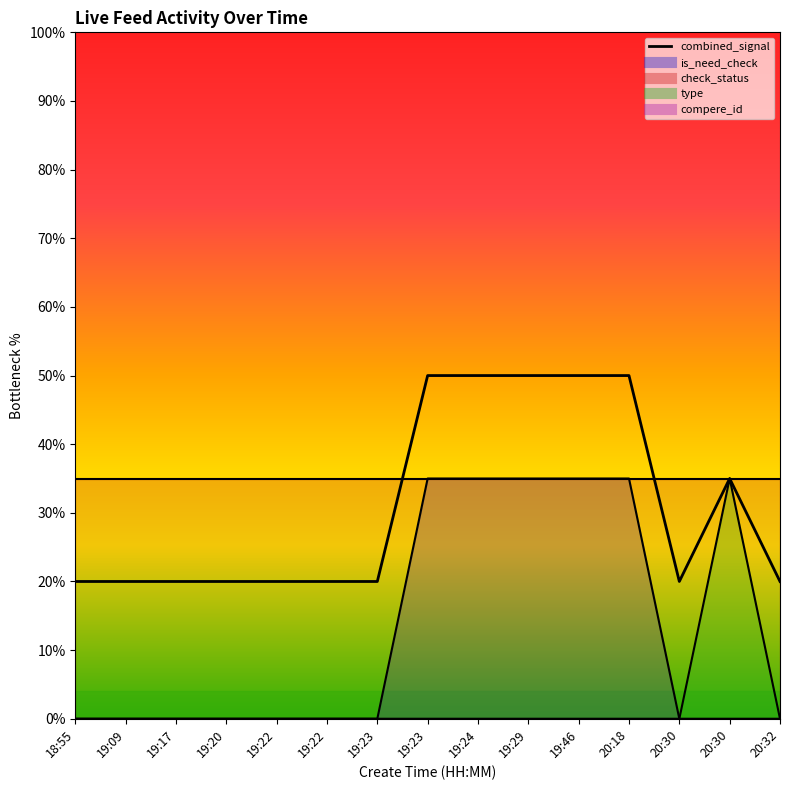

How many is_need_check values are between 0 and 35?

15